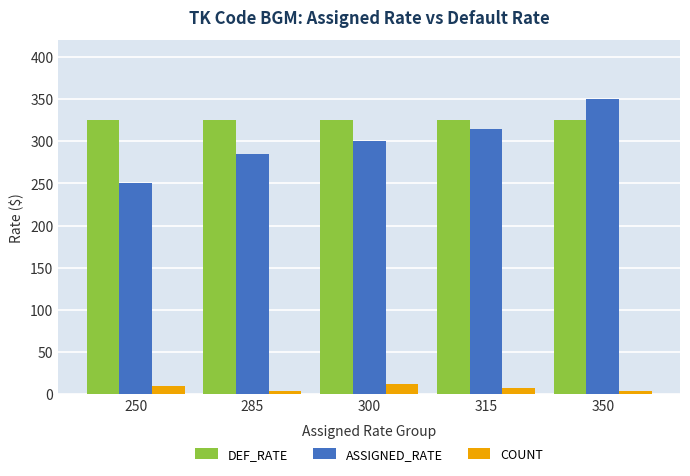

At which category does the chart reach its peak across all series?

350